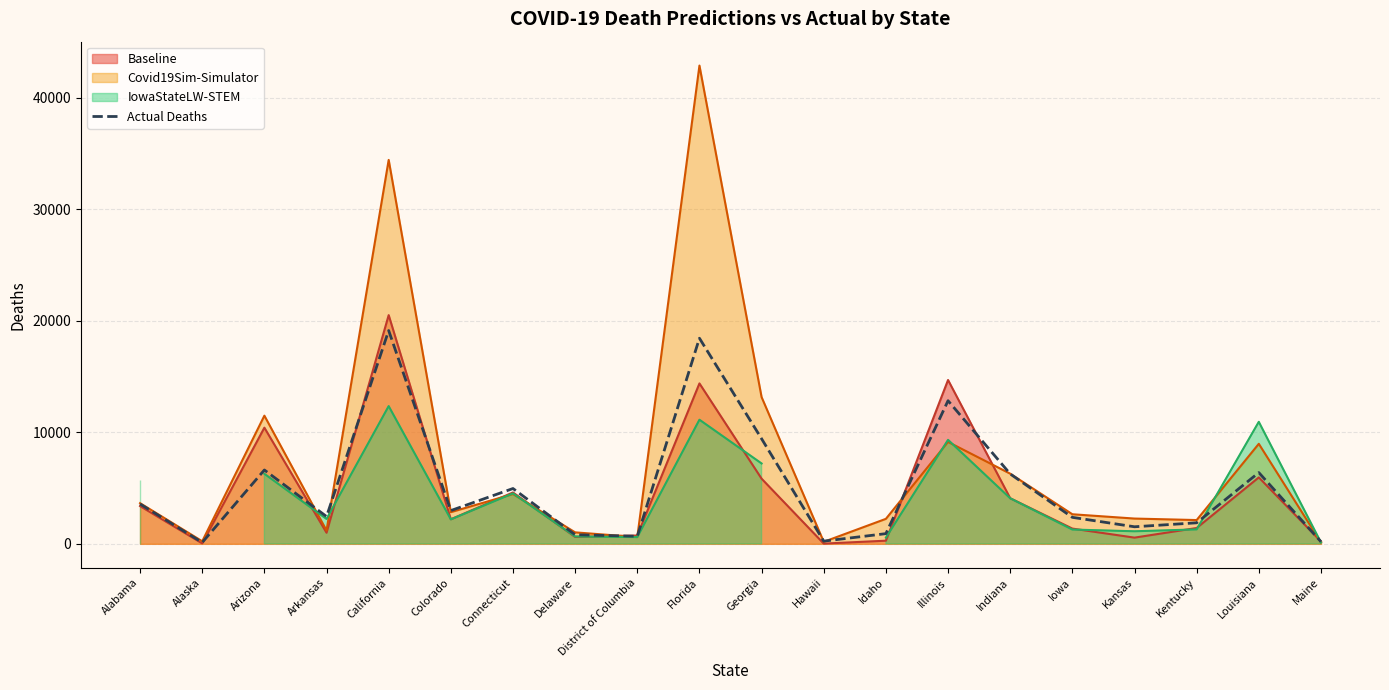

What is the change in value from Idaho to Kansas?

+616